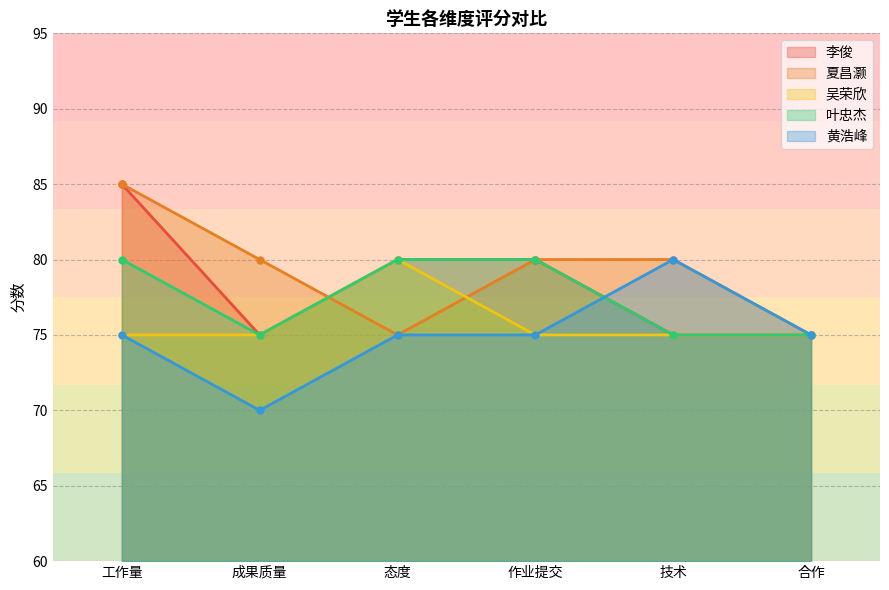

What is the maximum value for 黄浩峰?

80